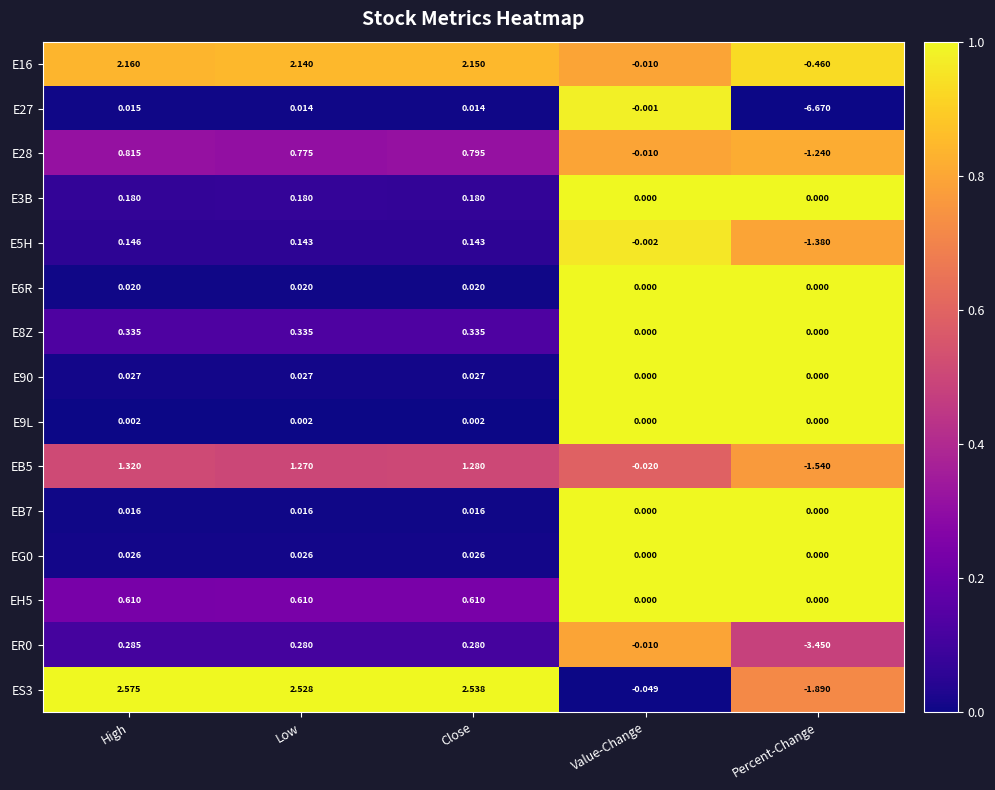

Is the value of E6R at Percent-Change greater than the value of E9L at Close?

No